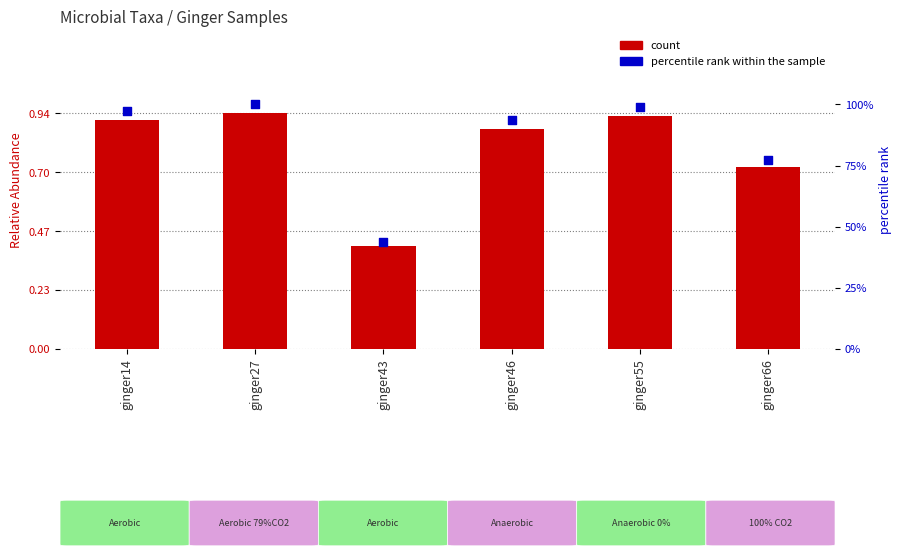

At how many categories does at least one series exceed 60?

5